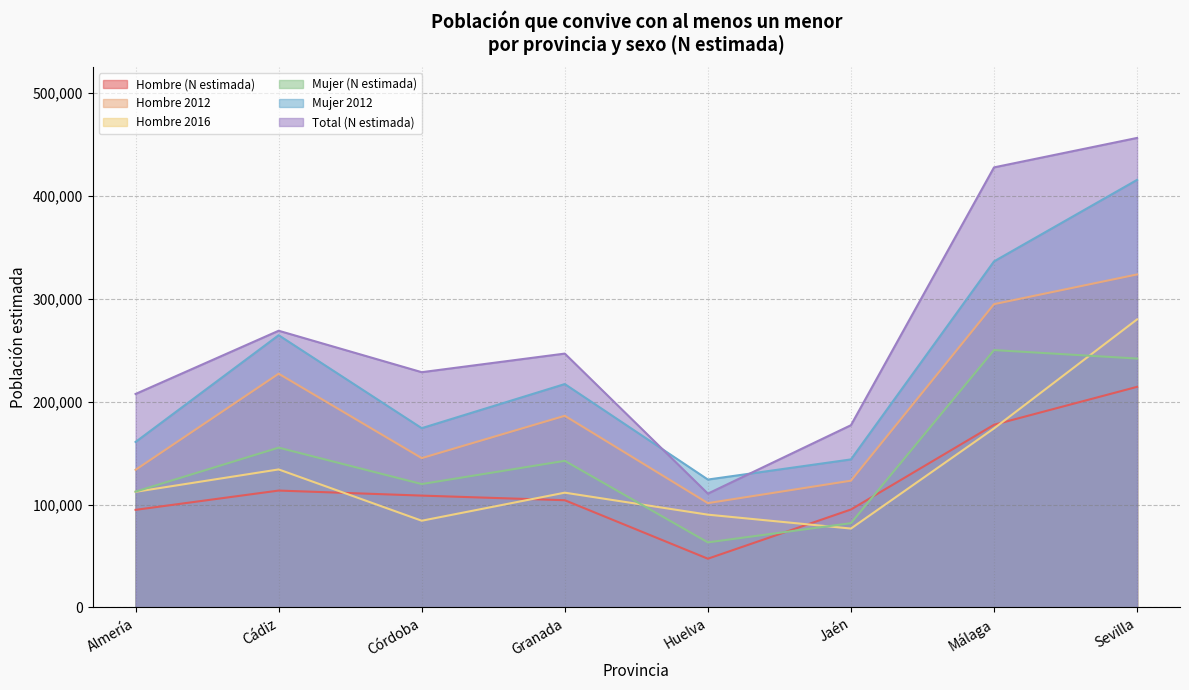

What is the greatest value displayed?

456047